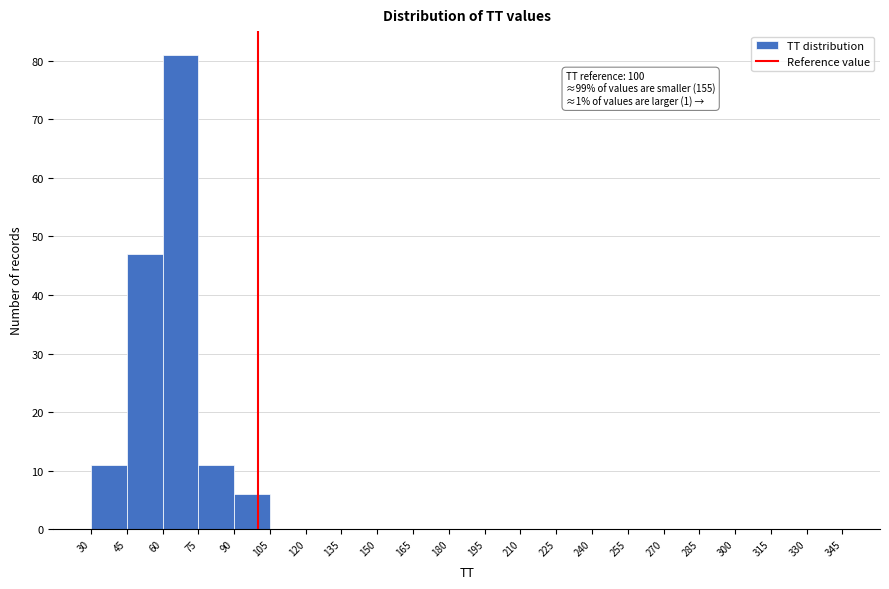

Over which range of the x-axis is the bar tallest?

60 to 75